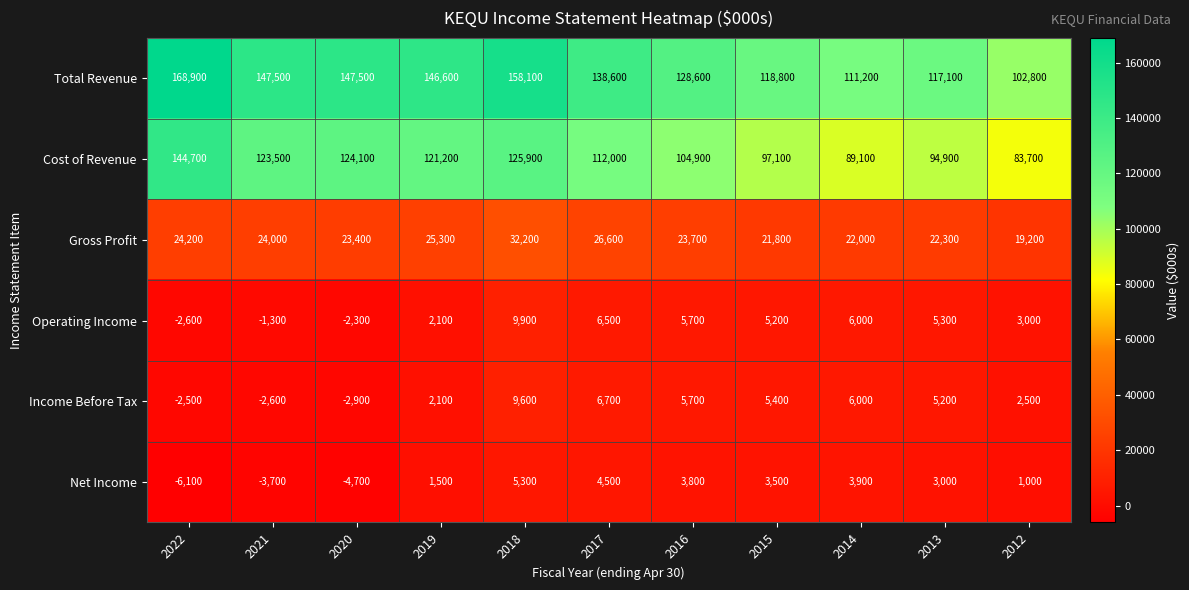

What is the sum of the Net Income values at 2019 and 2012?

2500